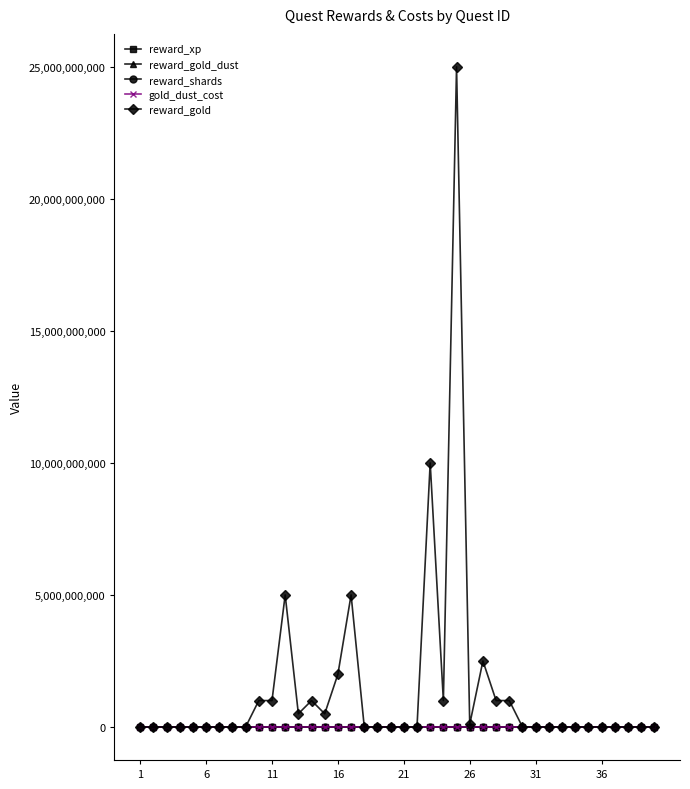

Which series has the largest total across all categories?

reward_gold